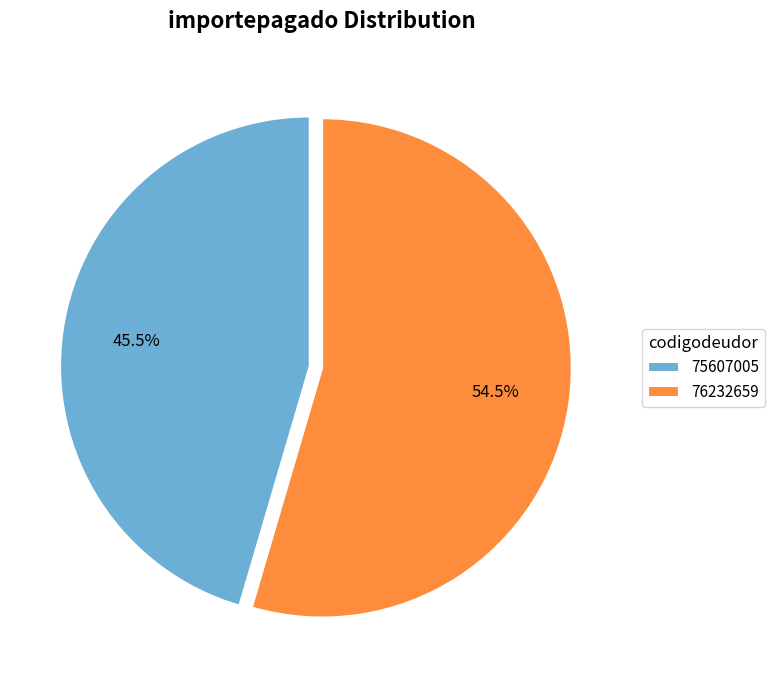

Does 75607005 account for over 50% of the chart?

No